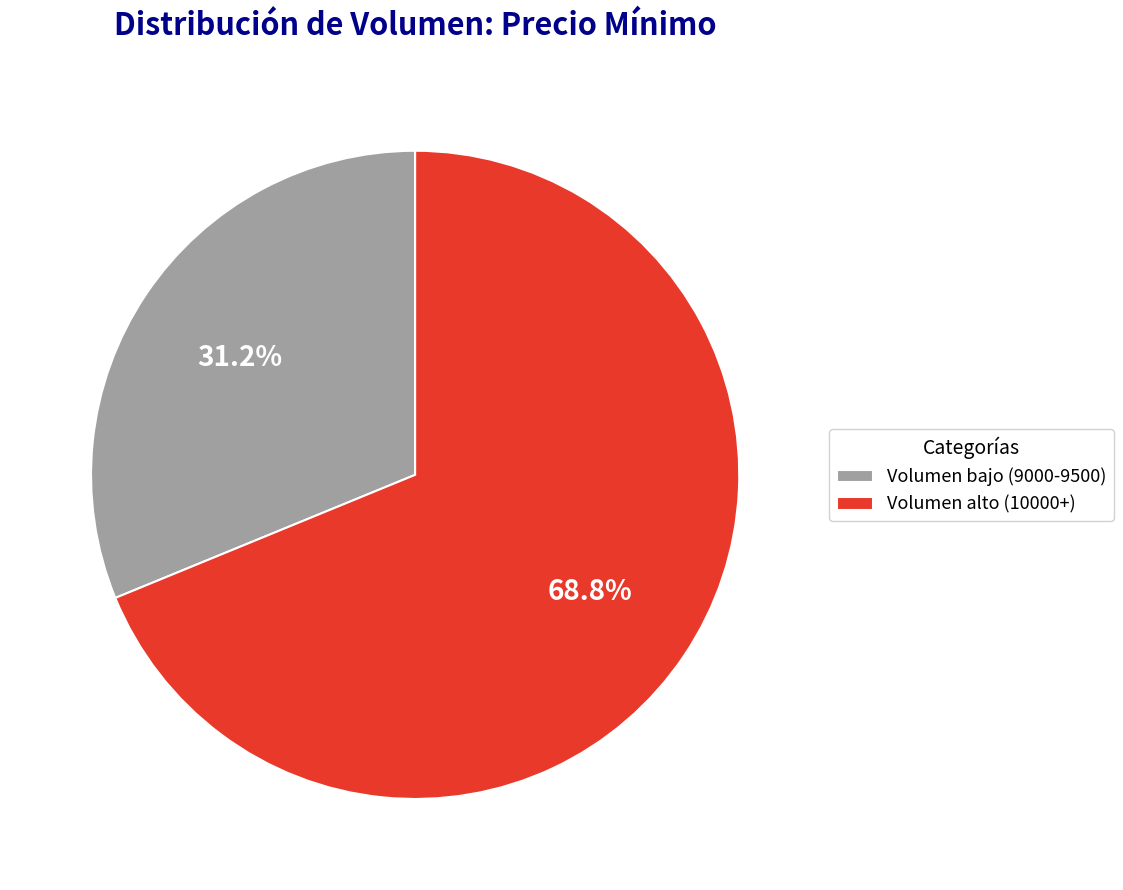

Combined, what portion of the pie is Volumen alto (10000+) and Volumen bajo (9000-9500)?

100.0%